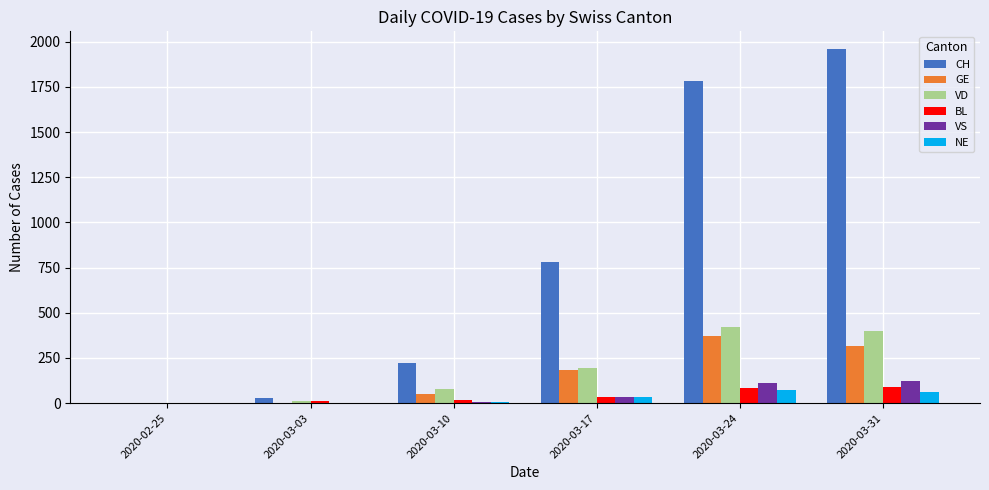

What are all the series names shown in the legend?

CH, GE, VD, BL, VS, NE